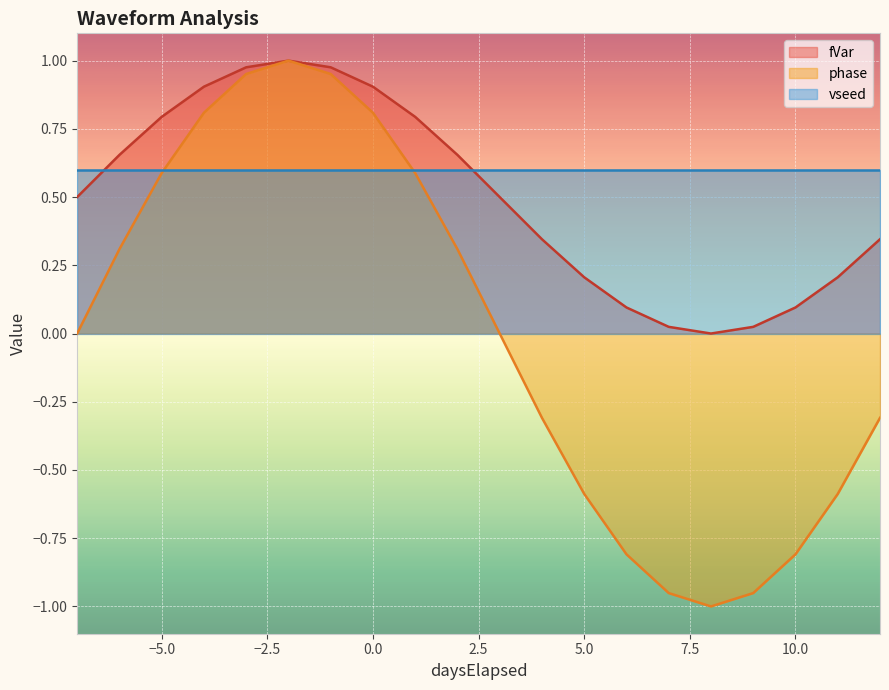

At which category does phase reach its first local peak?

-2